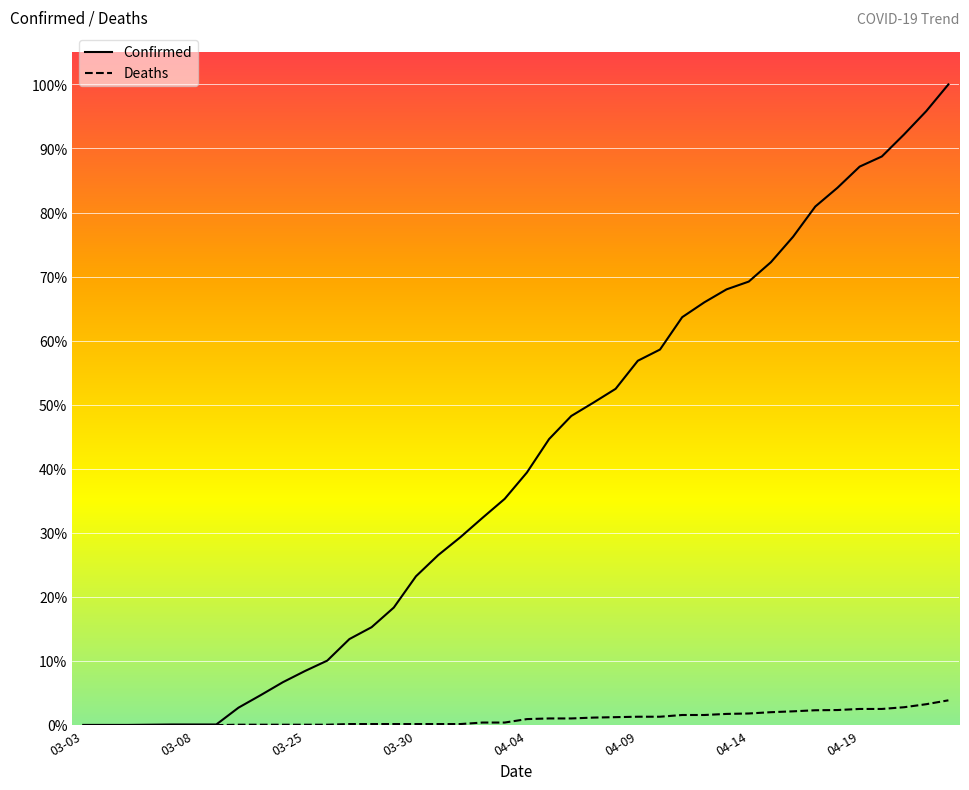

What are all the series names shown in the legend?

Confirmed, Deaths